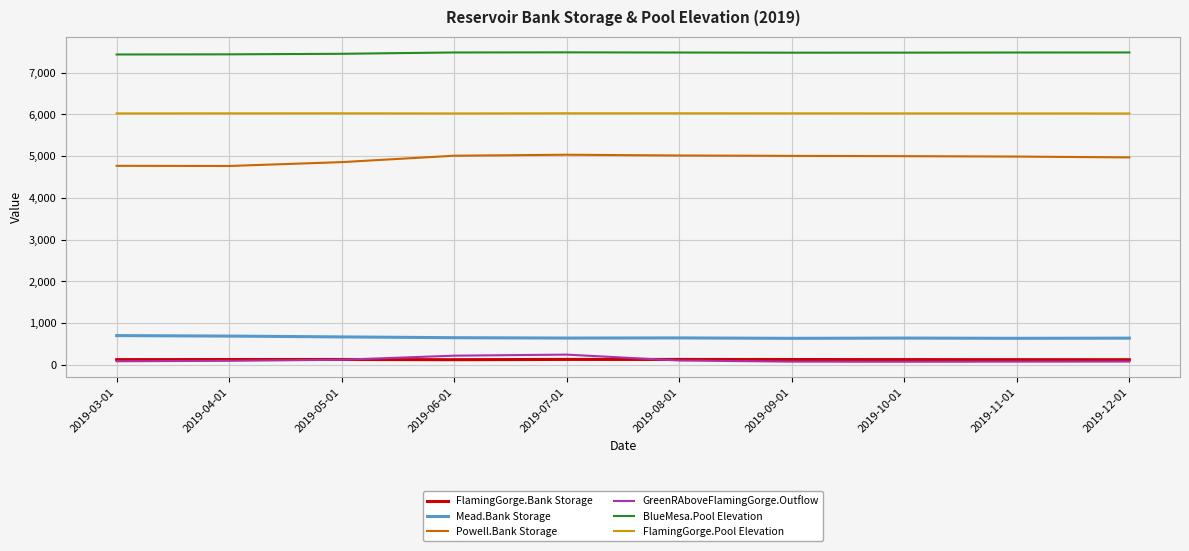

What is the maximum value for Powell.Bank Storage?

5036.1